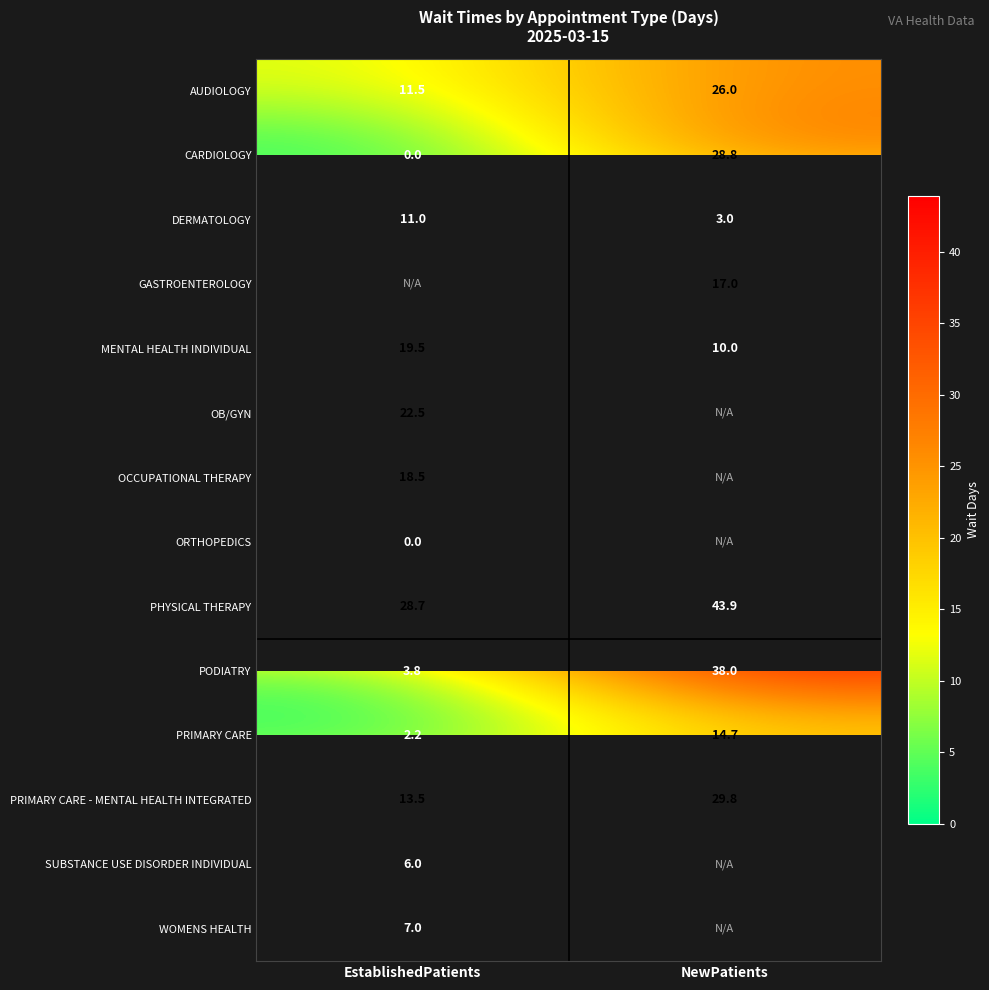

At which label does PHYSICAL THERAPY first exceed 43?

NewPatients